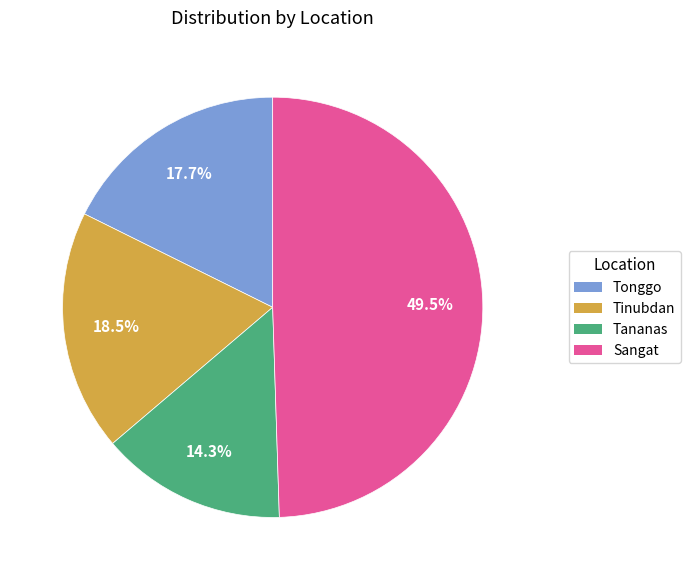

To the nearest percent, what is the average slice percentage?

25%